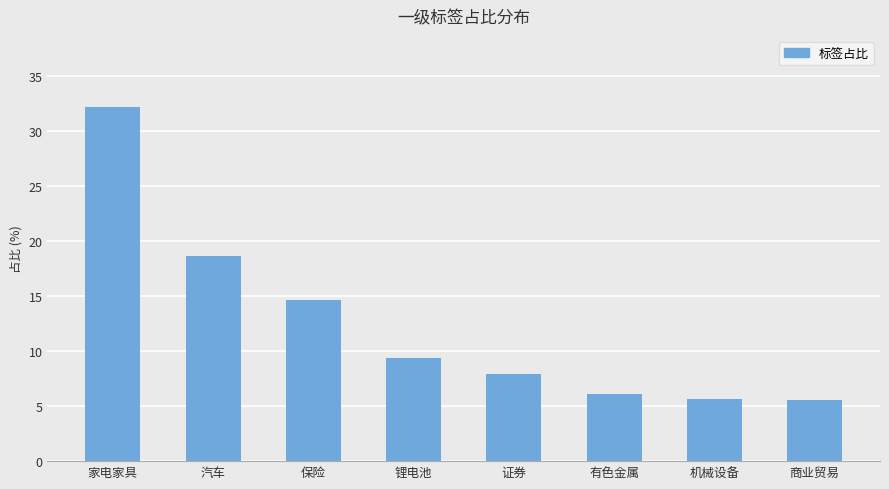

What is the label of the 7th bar from the left?

机械设备